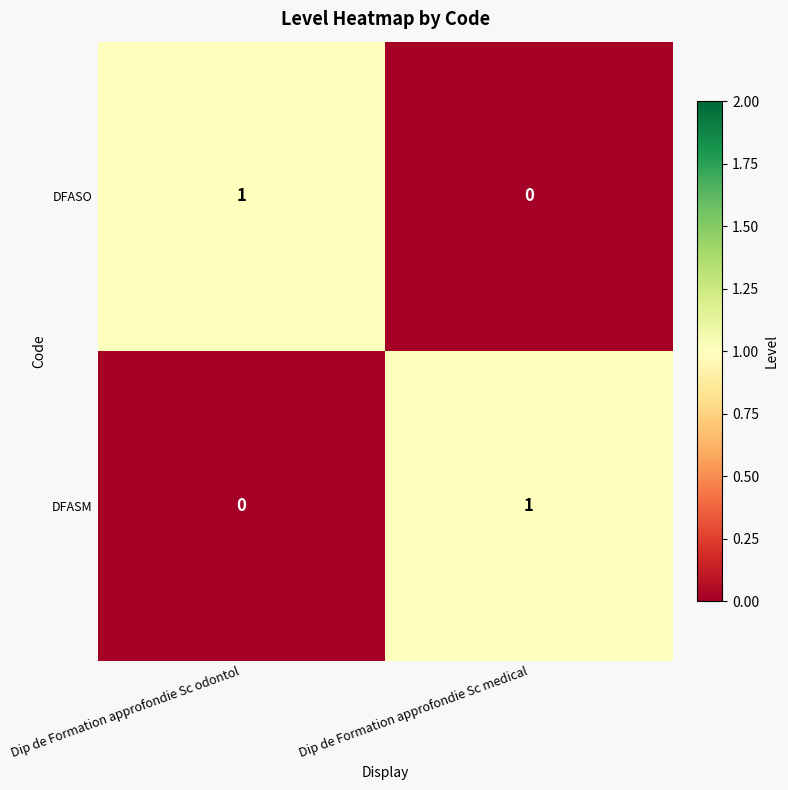

How many data points does each series have?

2